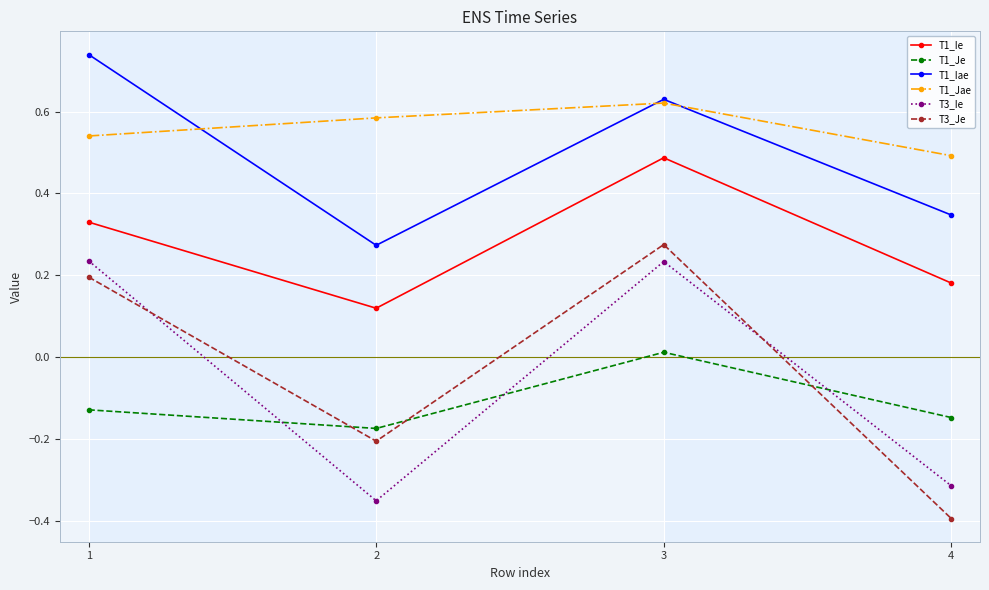

At which category does the chart reach its minimum across all series?

4